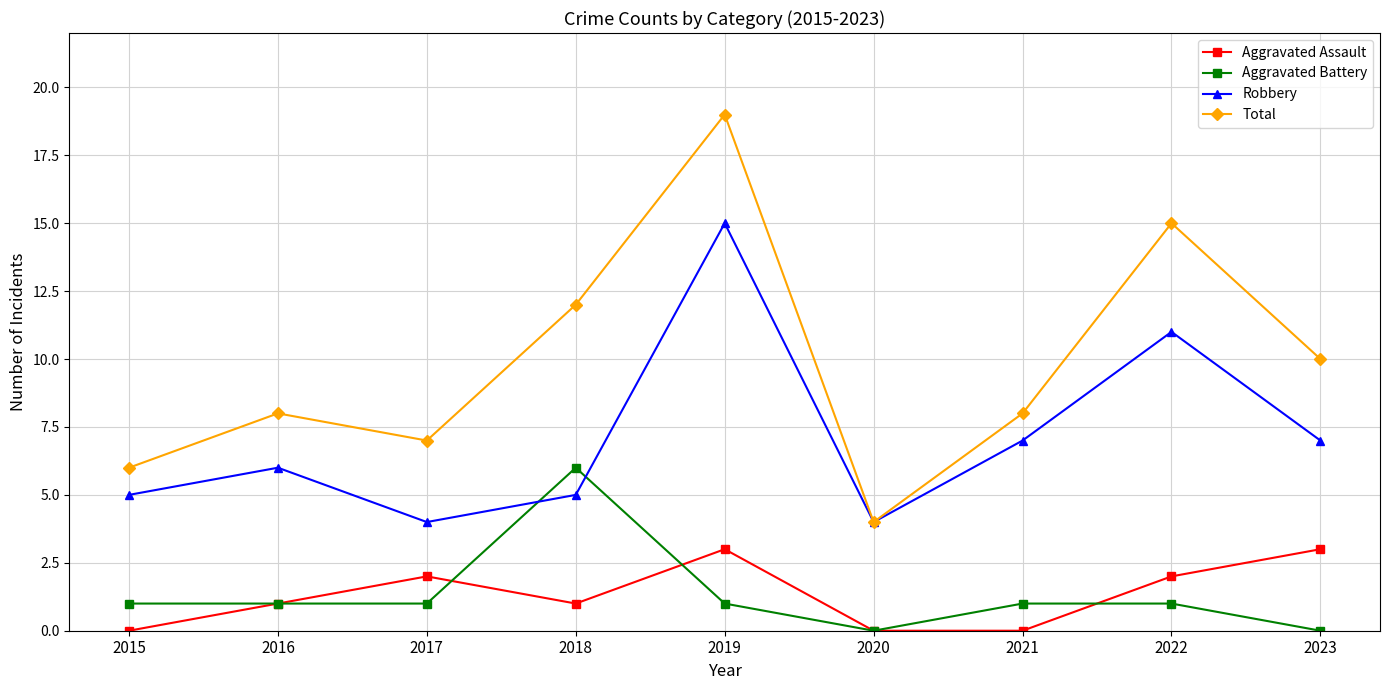

True or false: Aggravated Battery and Aggravated Assault intersect in this chart.

True